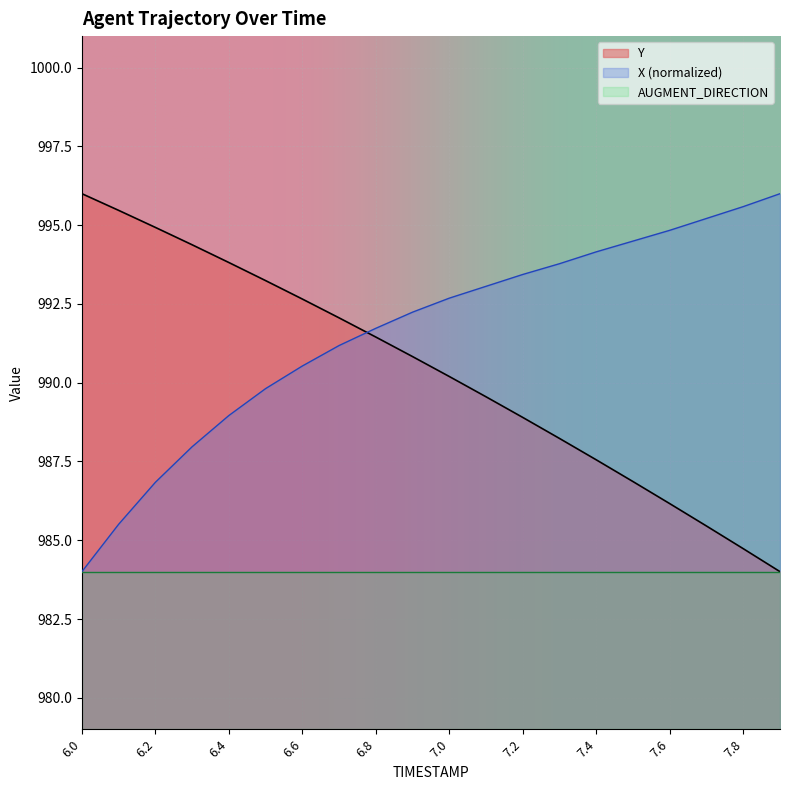

What value does the Y series have at 7.7?

985.5